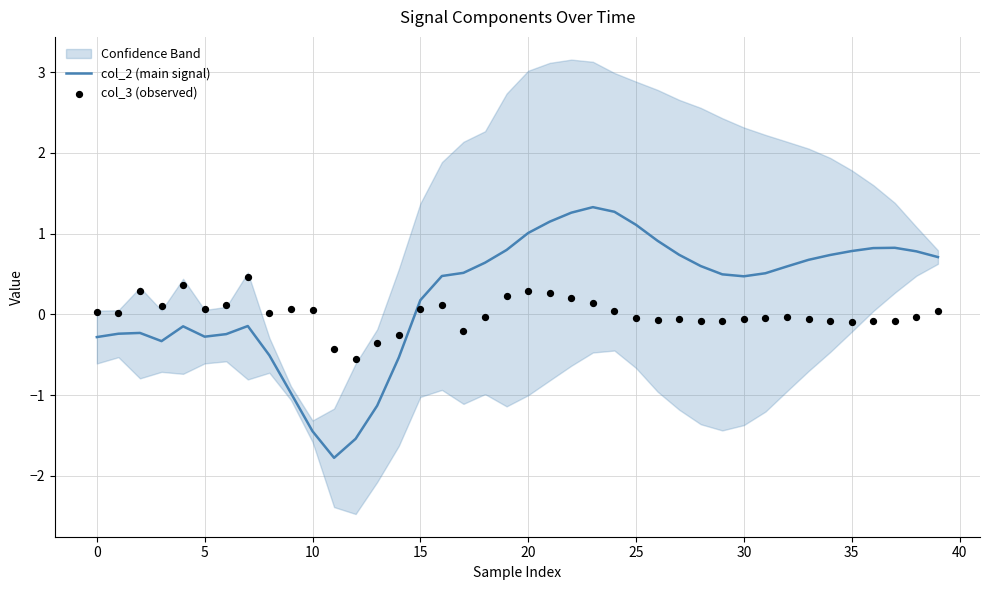

Which series has the largest total across all categories?

col_2 (main signal)